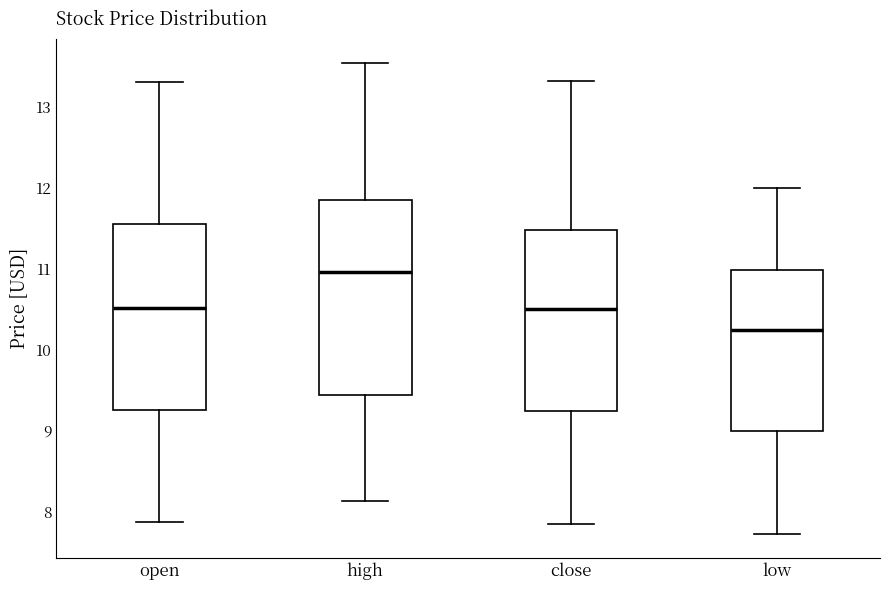

Which box has the lowest median line?

low